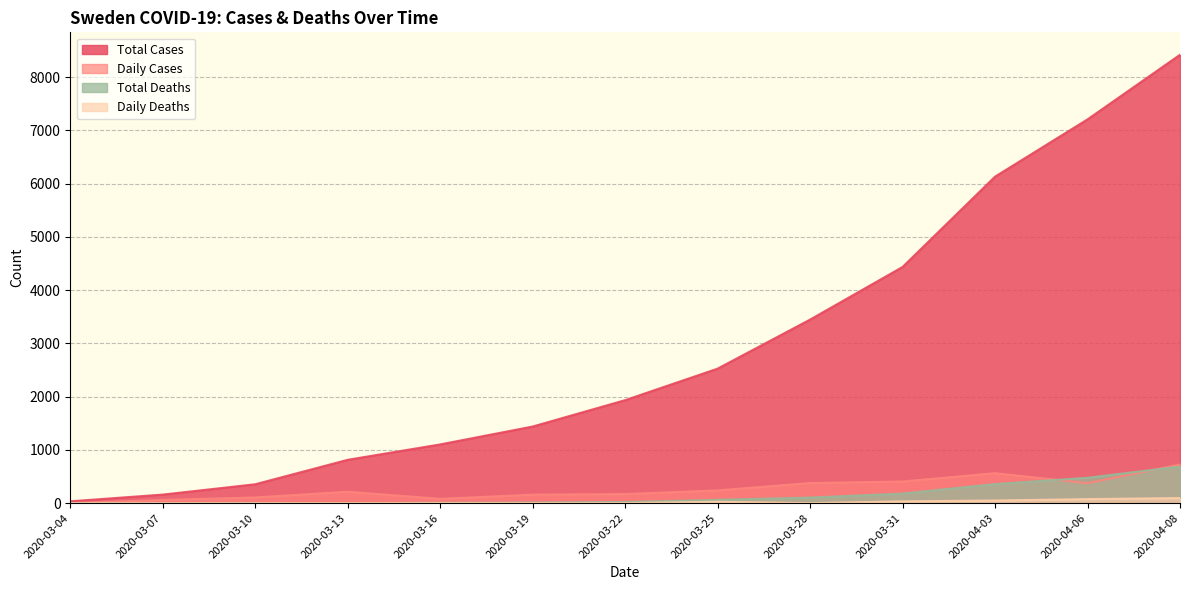

Which category has the highest value in the Total Cases series?

2020-04-08